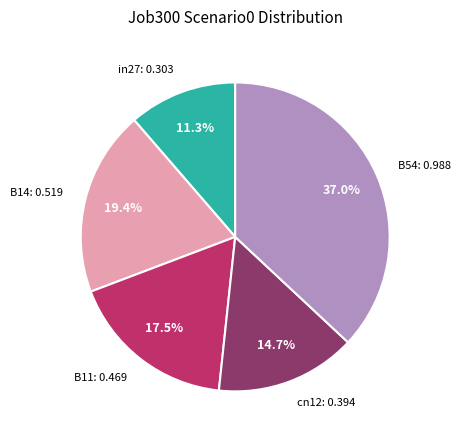

How many slices are in this pie chart?

5